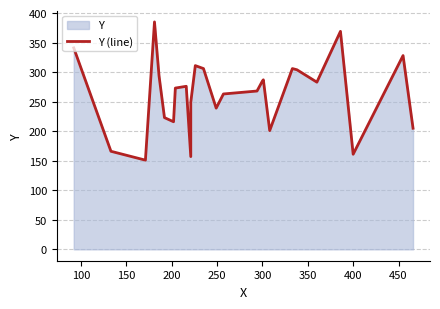

True or false: there are more than 0 points higher than both neighbors.

True